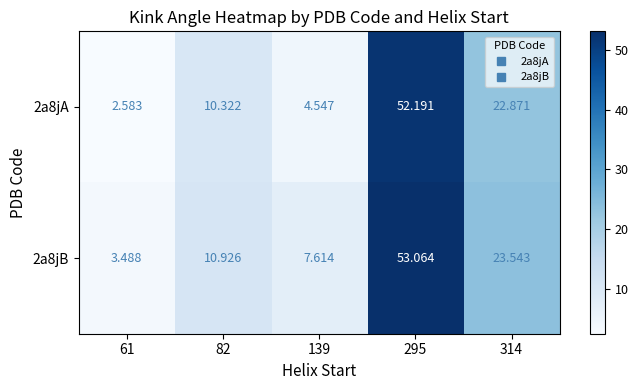

At which category is the sum across all series the highest?

295